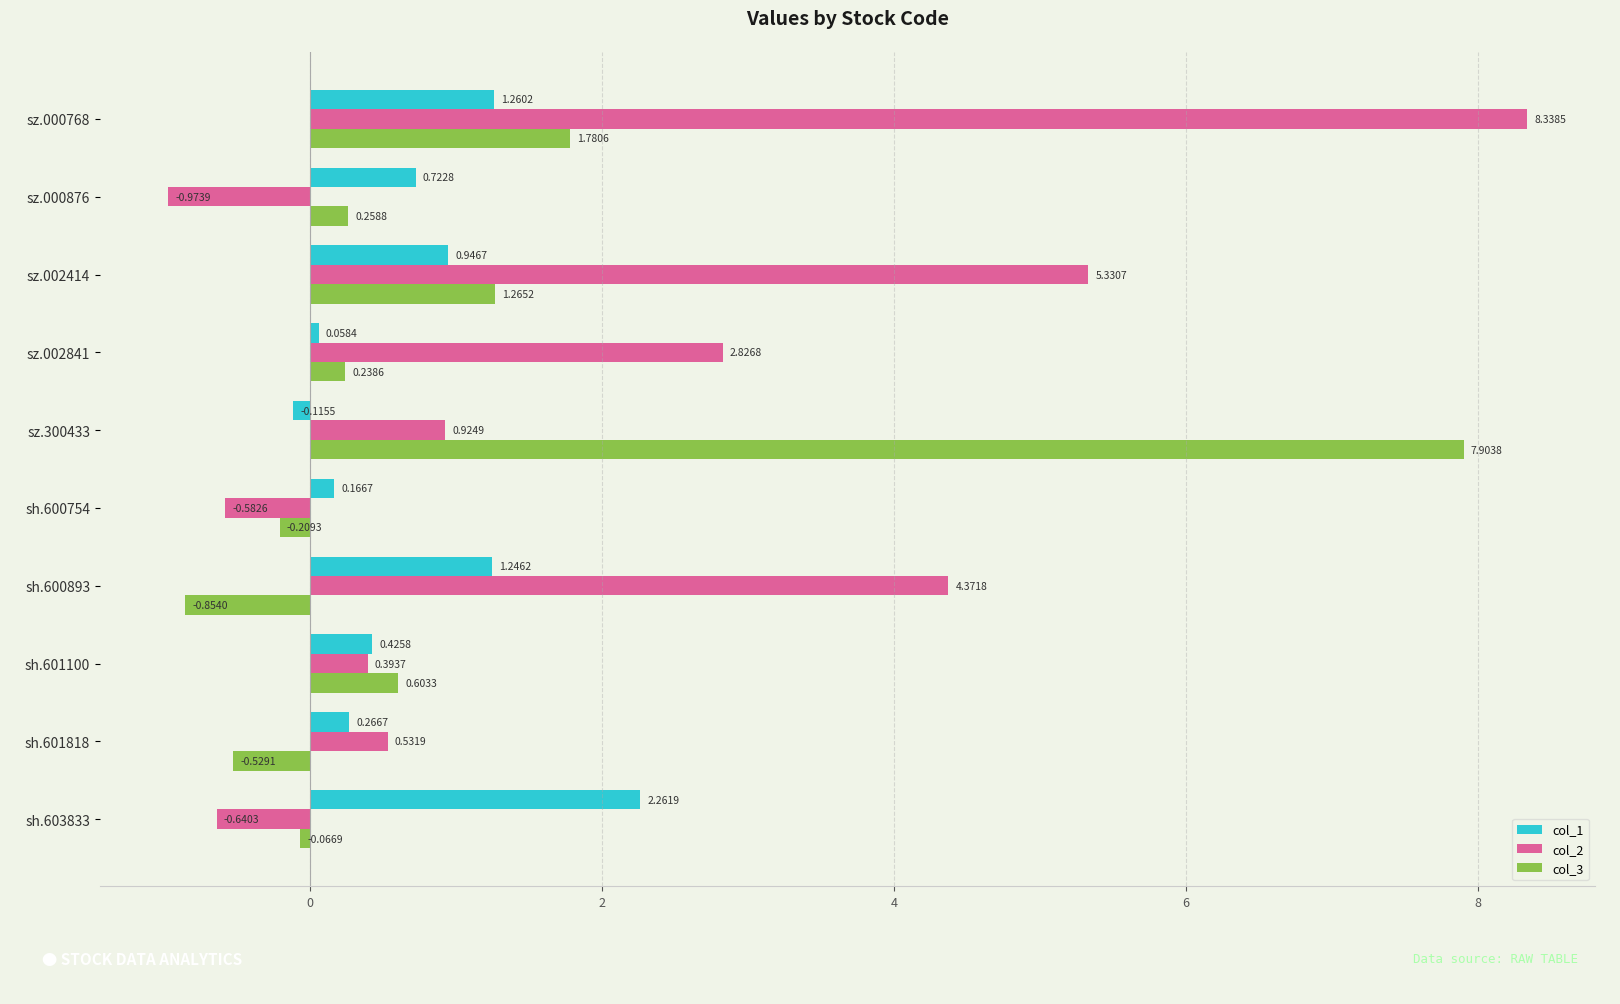

How many values in the col_3 series are below 0?

4